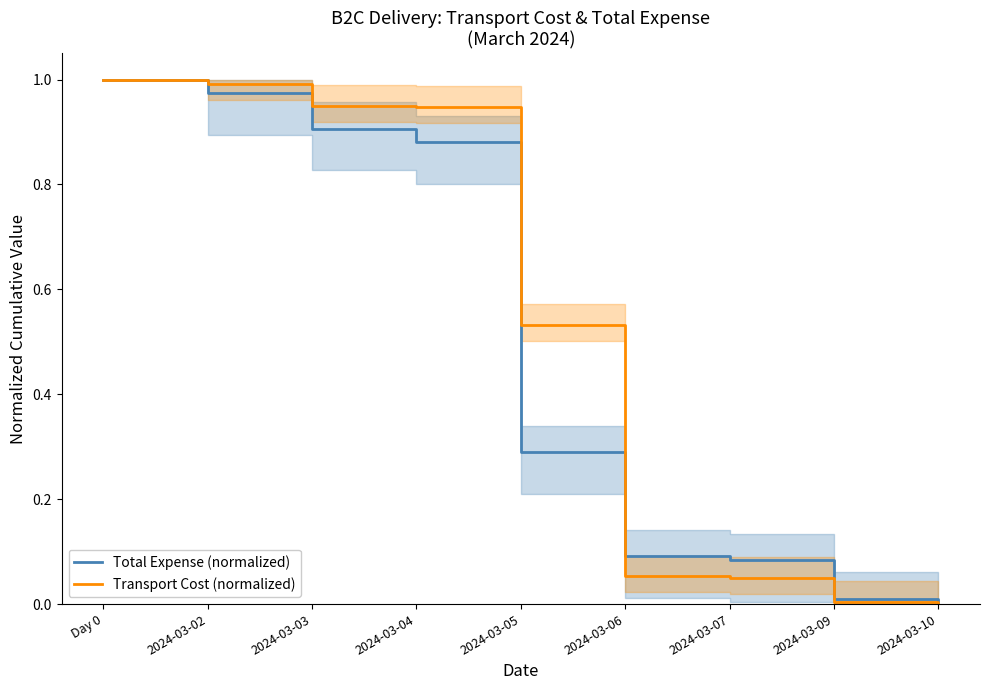

Where is Total Expense (normalized) nearest to the value 0?

2024-03-10